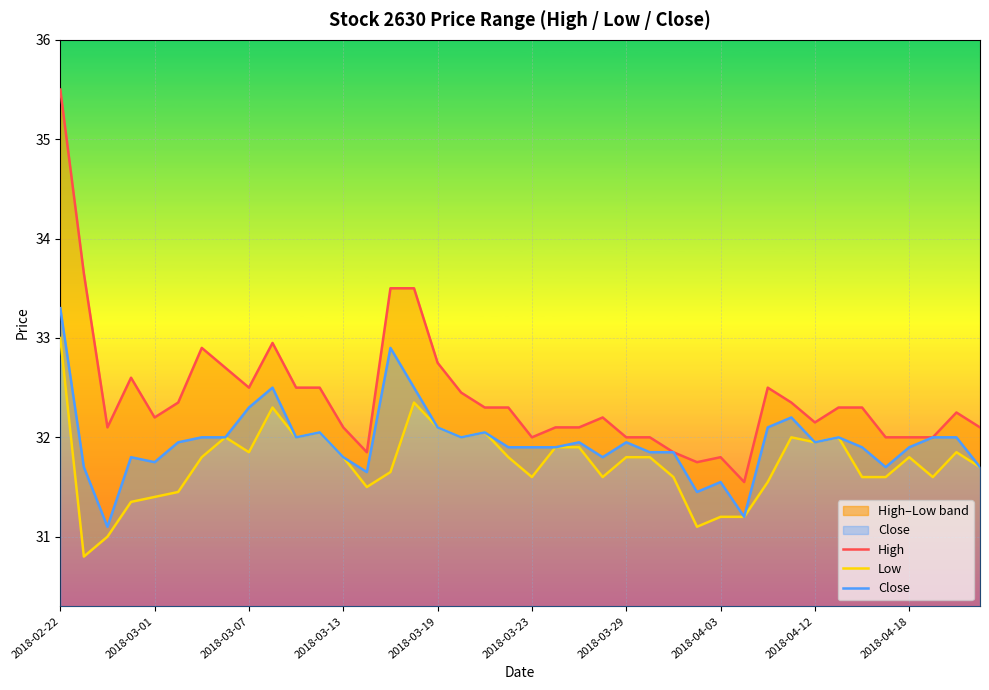

True or false: Low and High cross at least once.

False